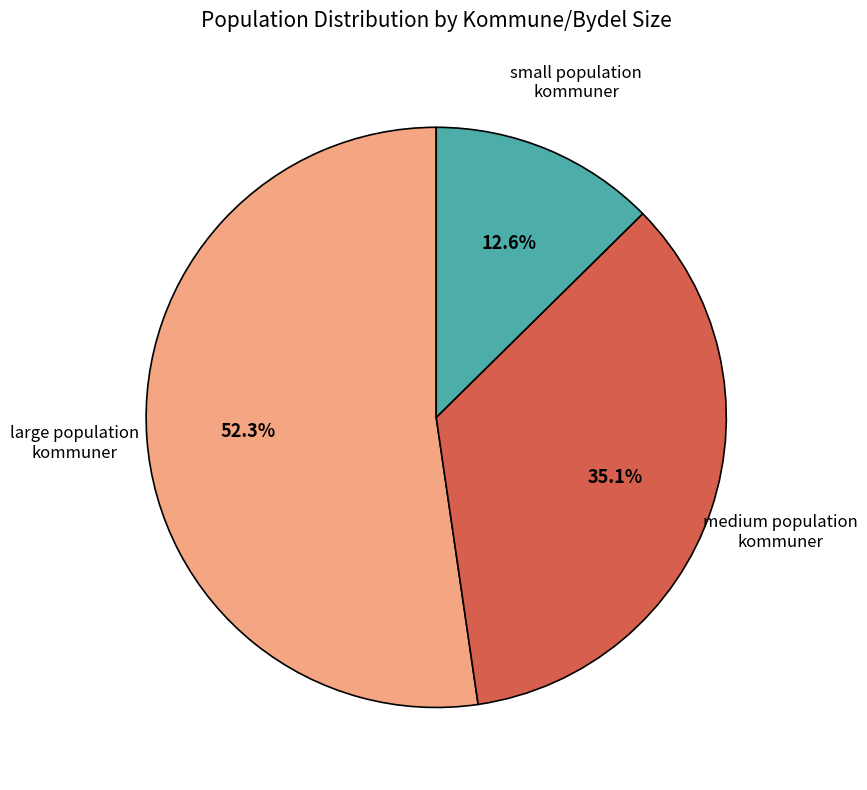

Is there any slice that represents more than half of the pie?

Yes